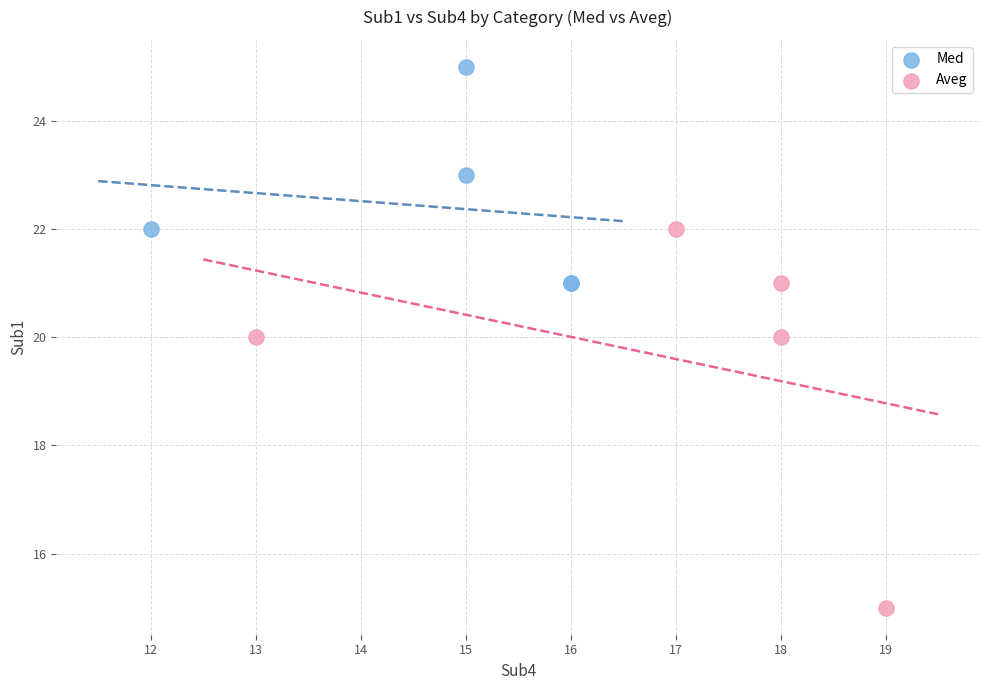

Which series contains the highest Y value?

Med